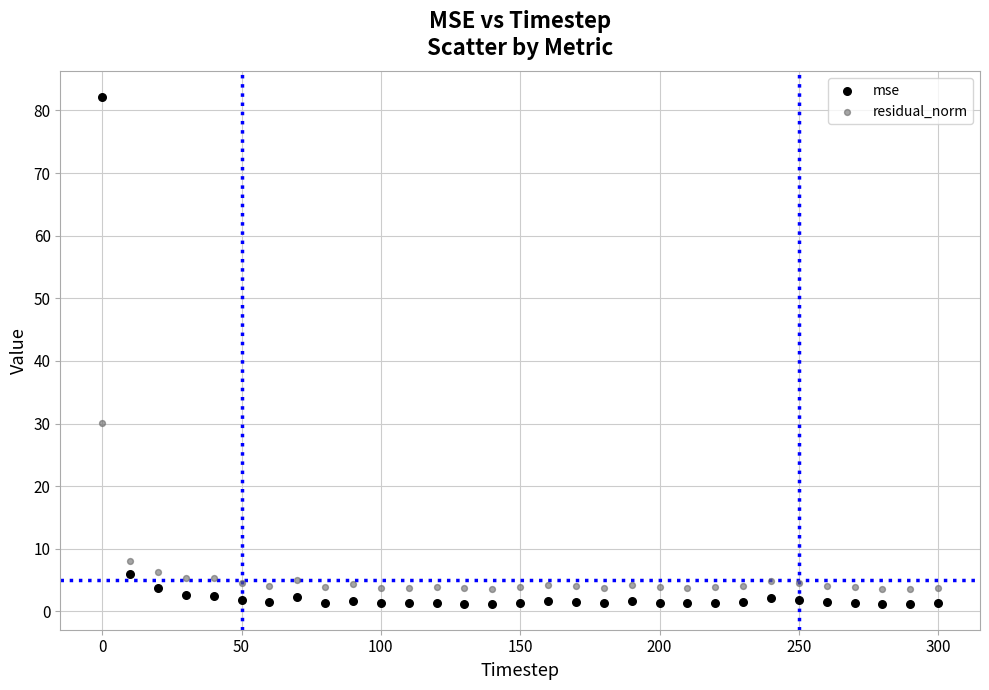

Which series has the widest spread of Y values?

mse